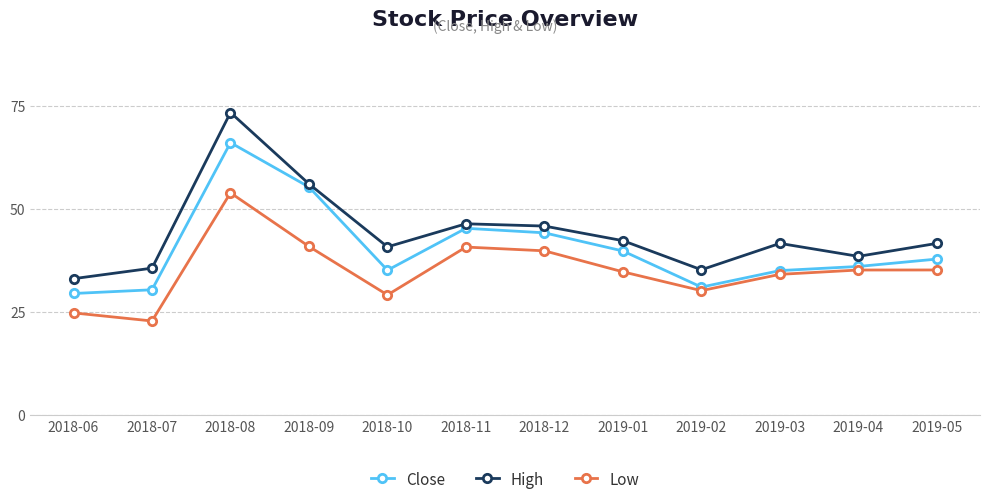

What is the maximum value shown in the chart?

73.3